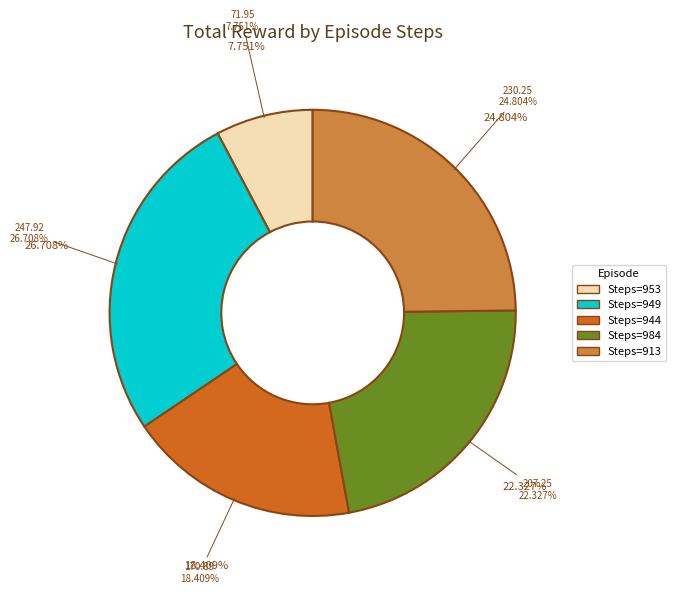

Count the number of slices in the pie.

5